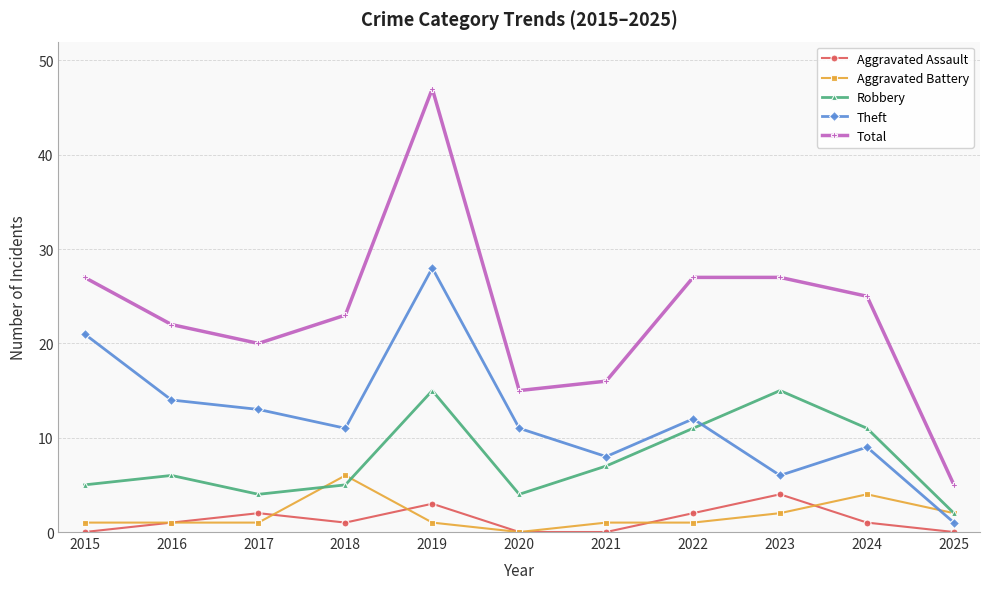

At which category is the sum across all series the highest?

2019